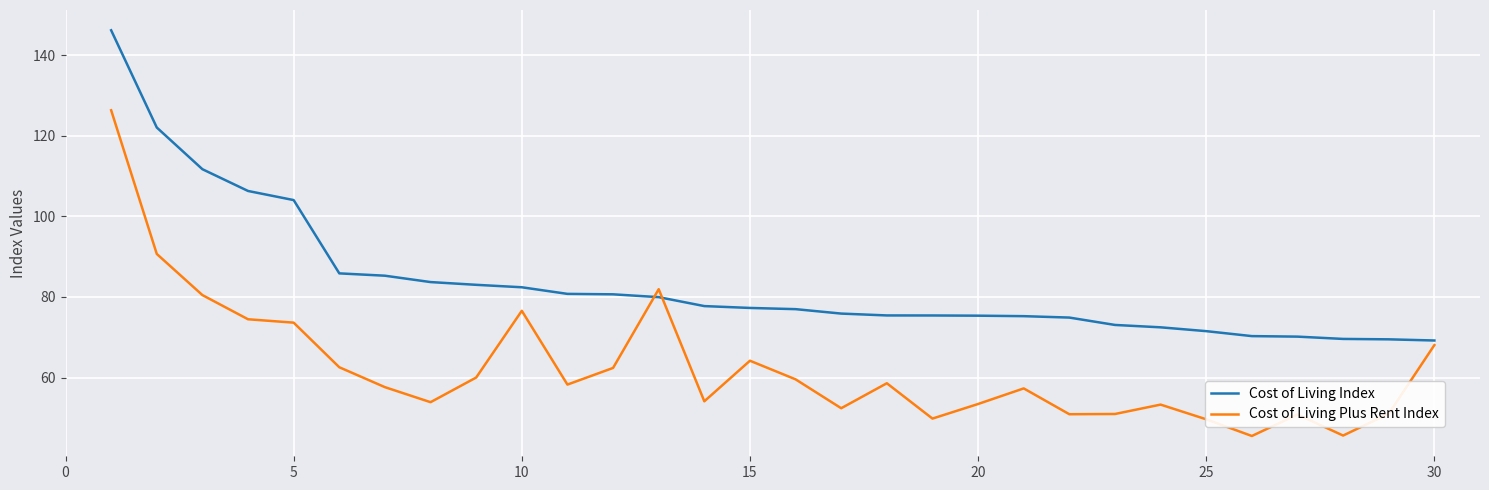

Does the chart display data point markers on the line(s)?

No